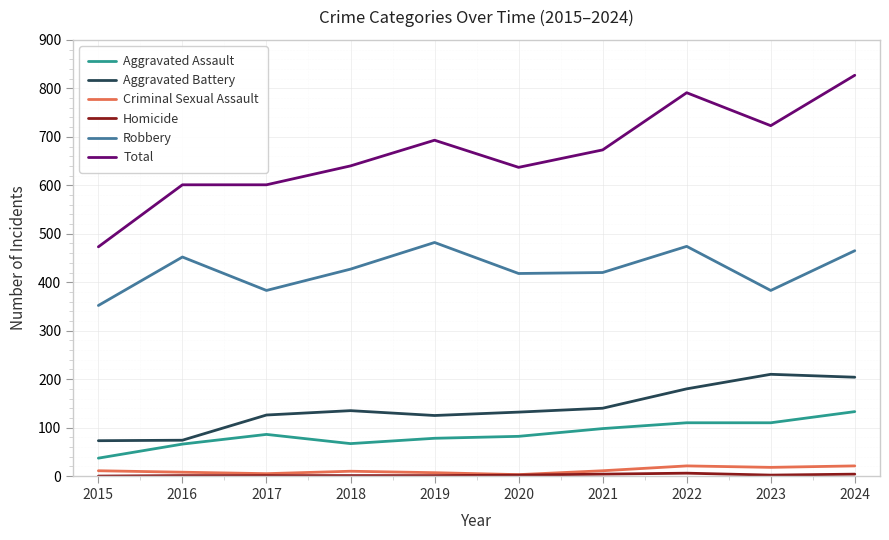

True or false: Robbery has more than 0 interior local peaks.

True